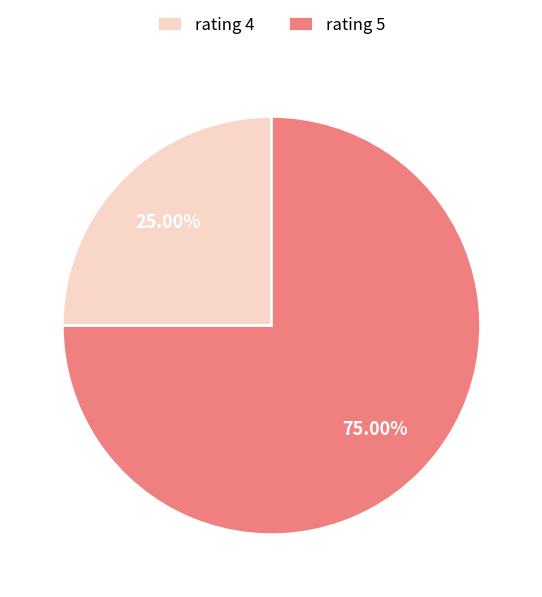

Rank the categories by value from highest to lowest.

rating 5, rating 4